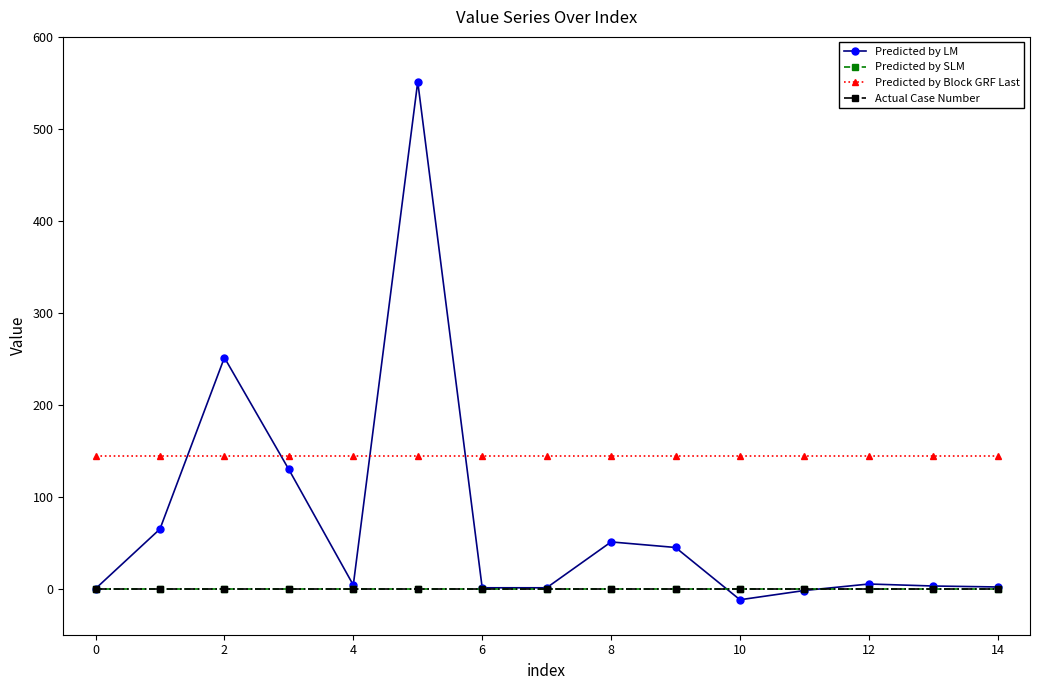

Rank the series by their maximum value, from lowest to highest.

Predicted by SLM, Actual Case Number, Predicted by Block GRF Last, Predicted by LM